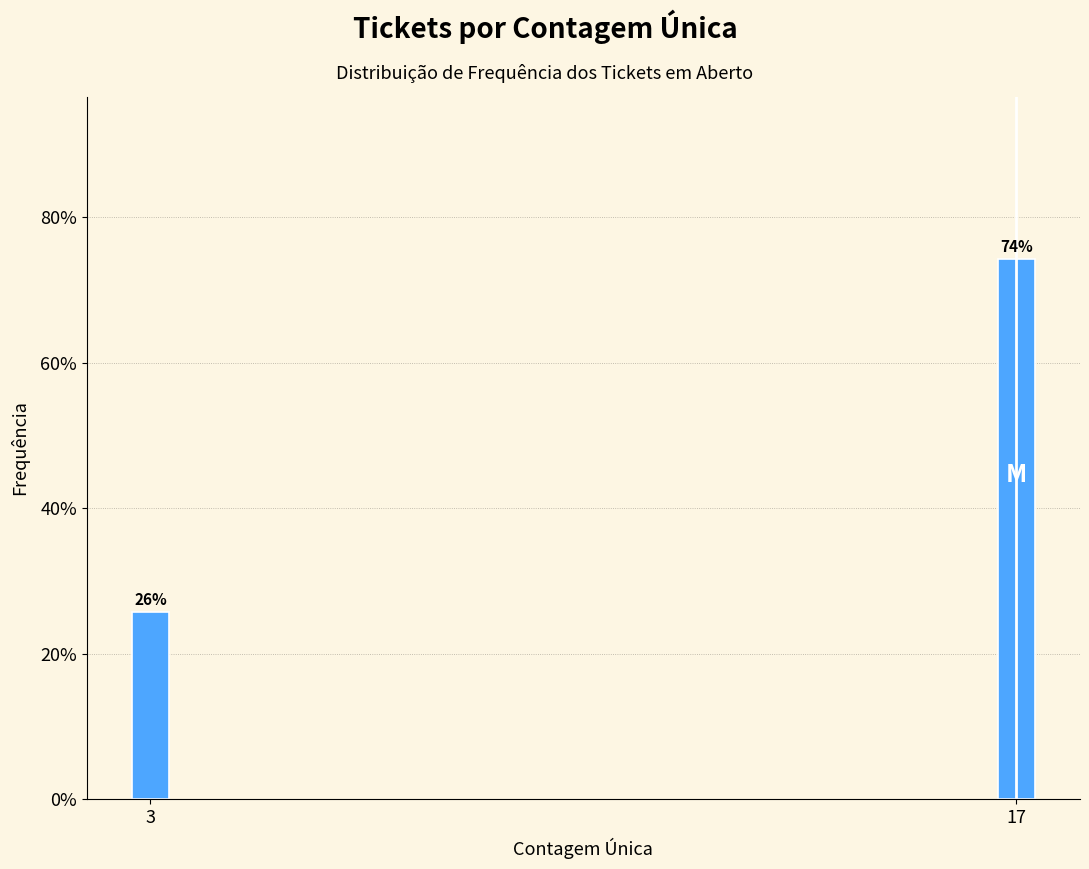

What is the sum of all values?

100.0